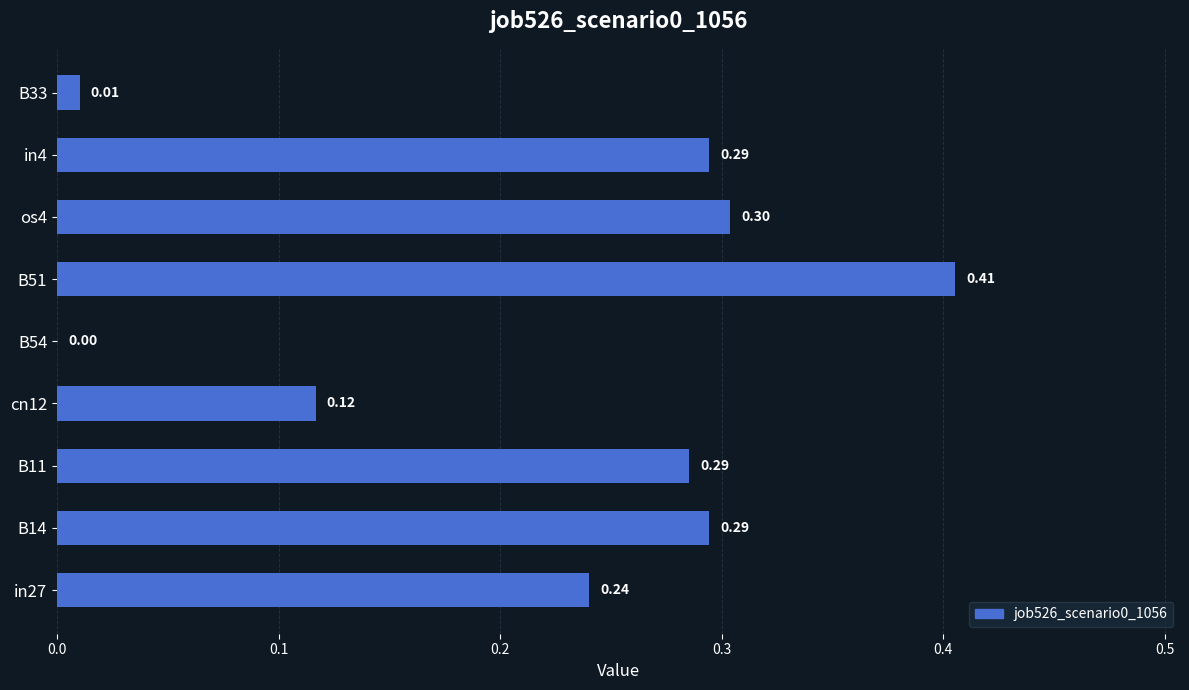

What is the sum of the values at B54 and in4?

0.3